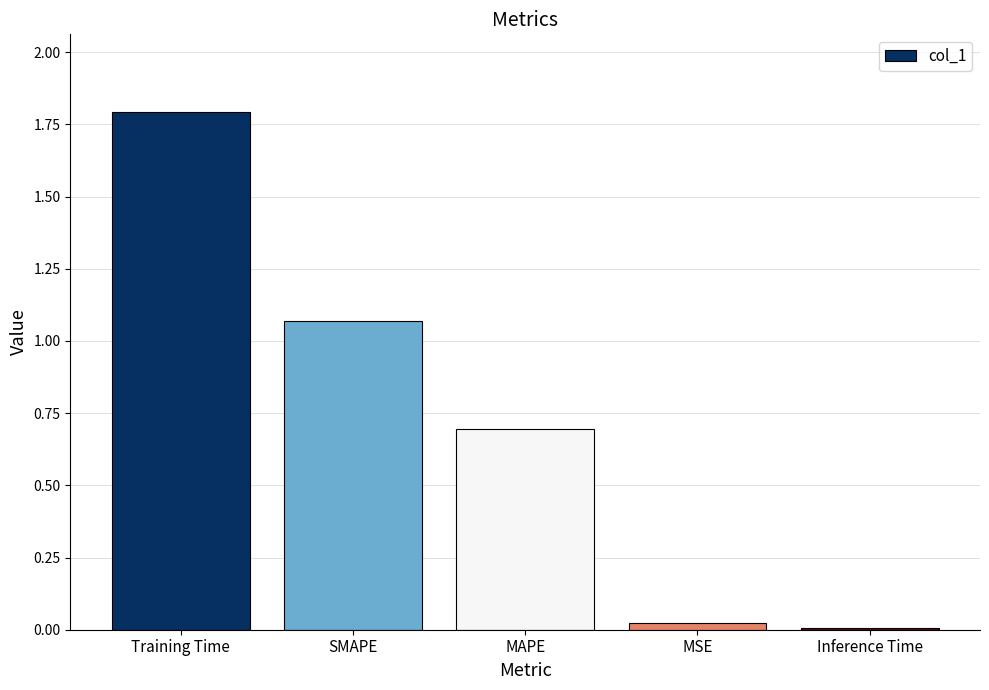

What is the average value?

0.7